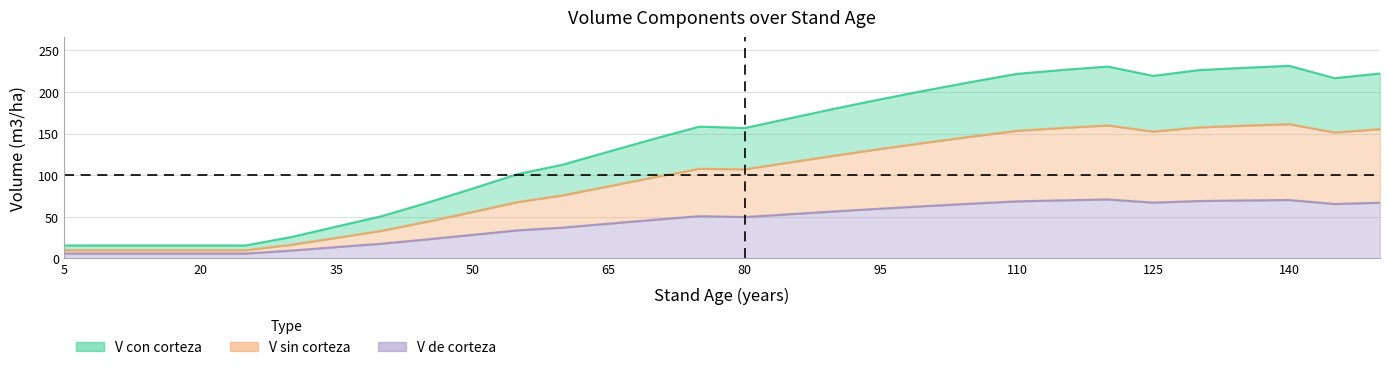

Reading left to right, transcribe all the data shown in this chart.

V_con_corteza: 5=15.4	10=15.4	15=15.4	20=15.4	25=15.4	30=25.5	35=38.1	40=50.7	45=66.7	50=83.8	55=101.3	60=112.7	65=128.2	70=143.6	75=158.3	80=156.6	85=168.4	90=180.1	95=191.3	100=201.9	105=212.1	110=221.8	115=226.4	120=230.6	125=219.3	130=226.2	135=229.0	140=231.4	145=216.6	150=222.2
V_sin_corteza: 5=9.7	10=9.7	15=9.7	20=9.7	25=9.7	30=16.2	35=24.6	40=33.1	45=44.0	50=55.6	55=67.7	60=75.8	65=86.6	70=97.3	75=107.6	80=107.0	85=115.3	90=123.6	95=131.6	100=139.1	105=146.4	110=153.3	115=156.7	120=159.8	125=152.4	130=157.3	135=159.4	140=161.3	145=151.3	150=155.3
V_de_corteza: 5=5.7	10=5.7	15=5.7	20=5.7	25=5.7	30=9.2	35=13.5	40=17.6	45=22.7	50=28.2	55=33.6	60=36.9	65=41.6	70=46.3	75=50.7	80=49.6	85=53.1	90=56.5	95=59.7	100=62.8	105=65.7	110=68.5	115=69.7	120=70.8	125=67.0	130=68.9	135=69.5	140=70.1	145=65.3	150=66.9